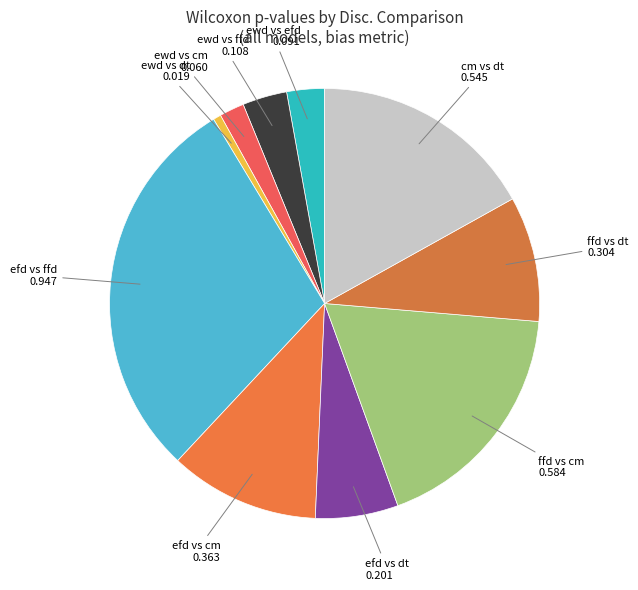

What is the largest slice in the pie chart?

efd vs ffd